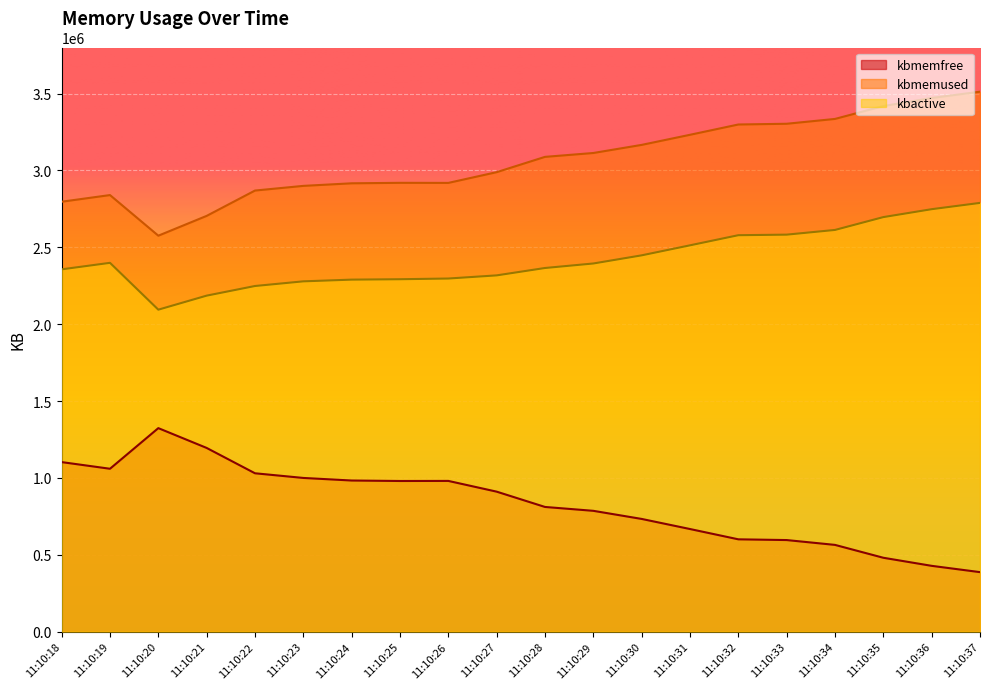

In kbmemfree, how many points are higher than both neighbors (excluding endpoints)?

2